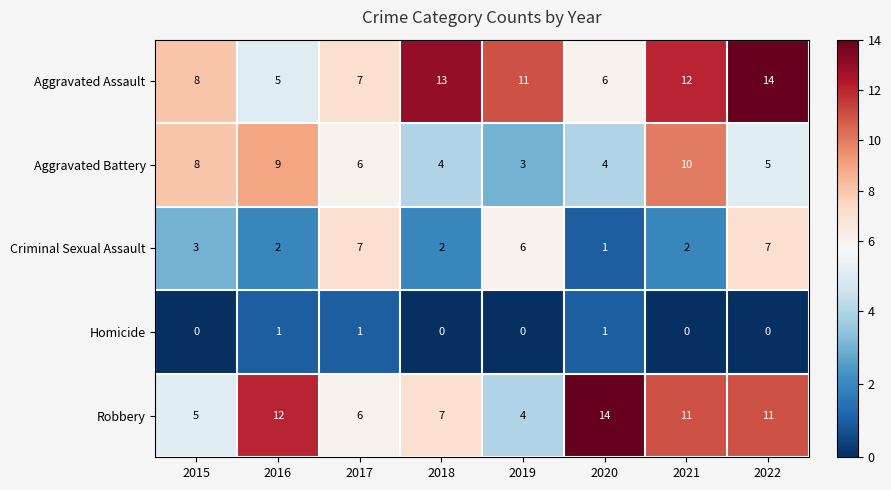

At which label is Robbery closest to 9?

2018